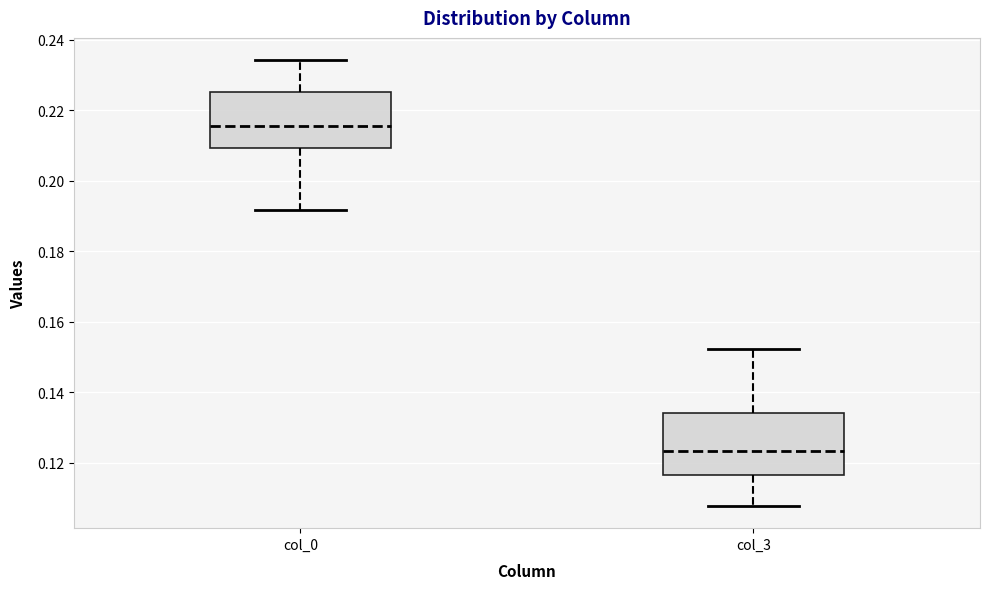

Which box's median line is the lowest?

col_3